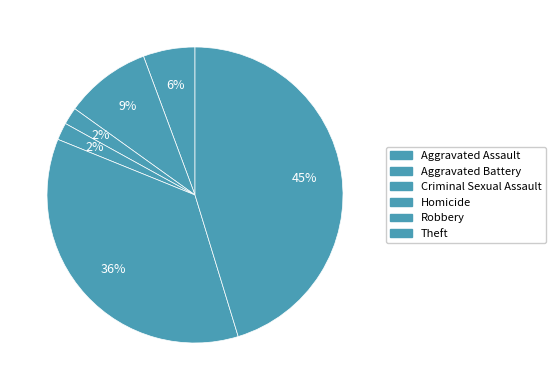

Count the number of slices in the pie.

6